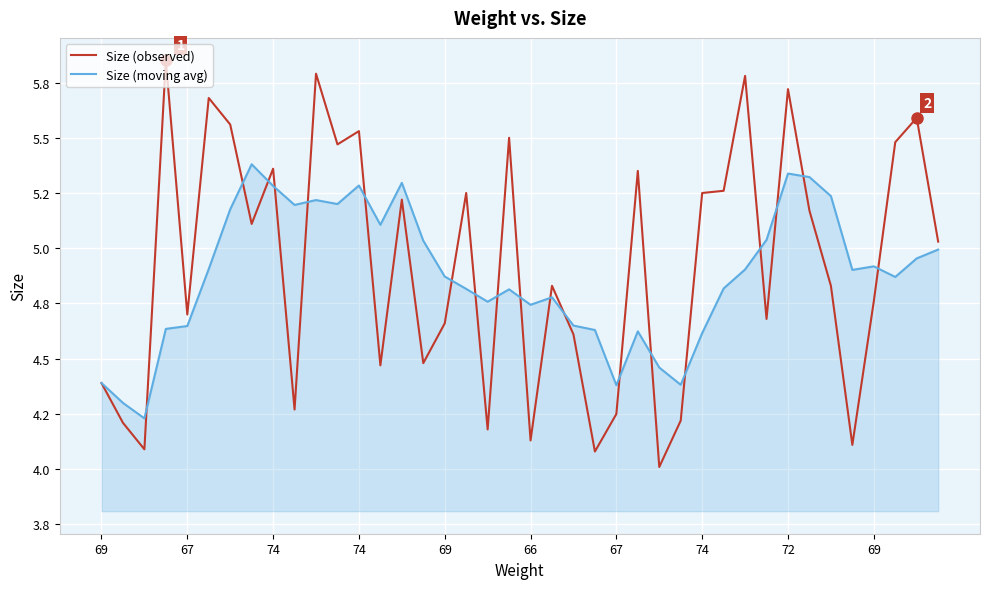

Is this an area chart (filled region under the line)?

Yes